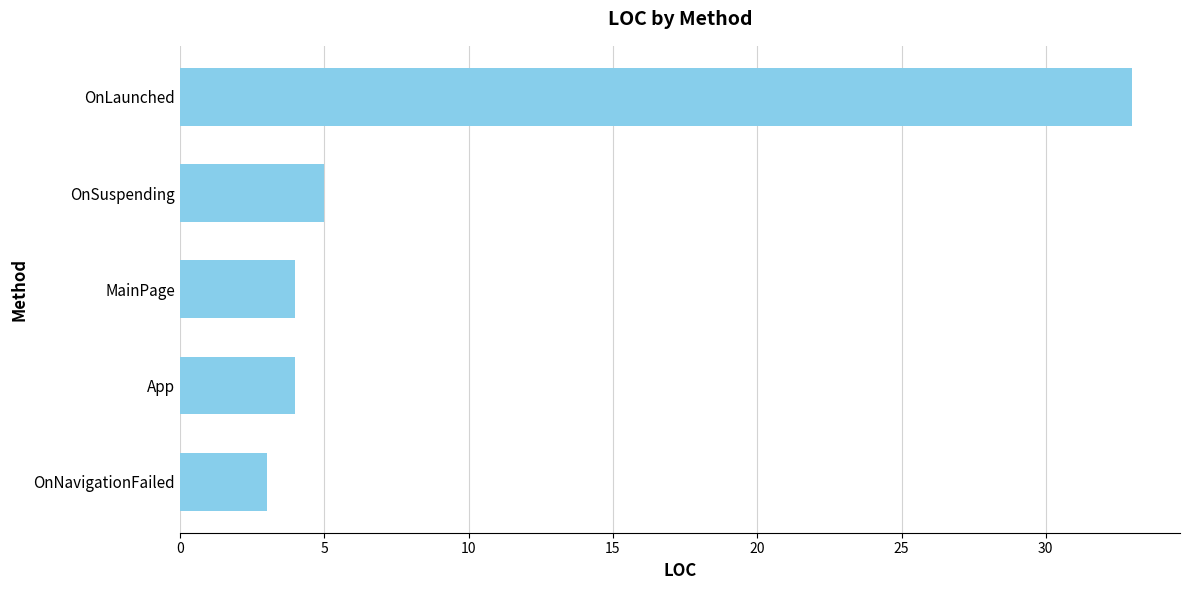

The chart shows a value of 3 at OnNavigationFailed. True or false?

True